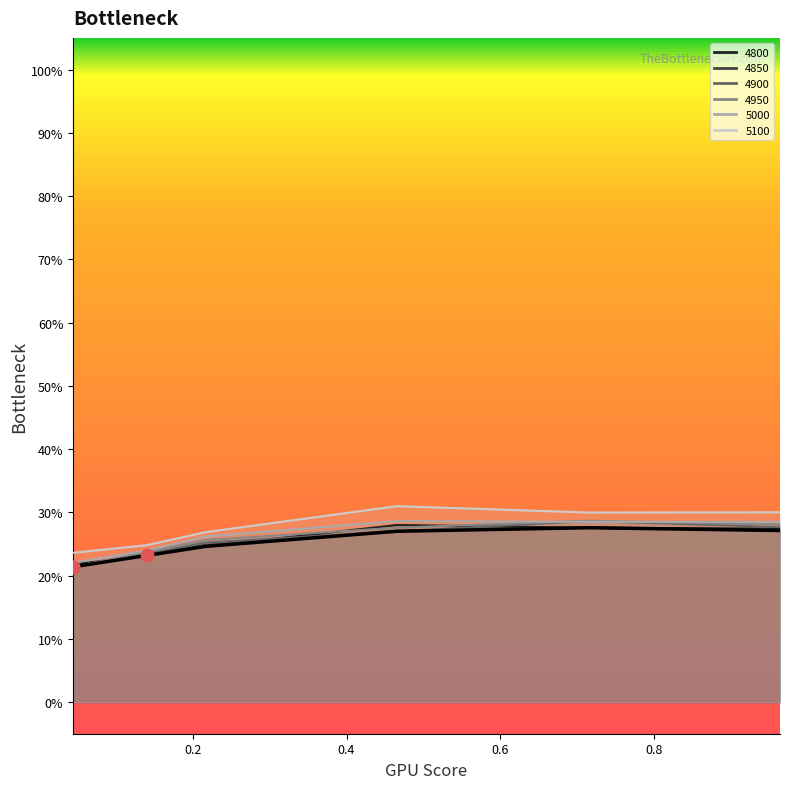

Which series has the widest spread of Y values?

5100